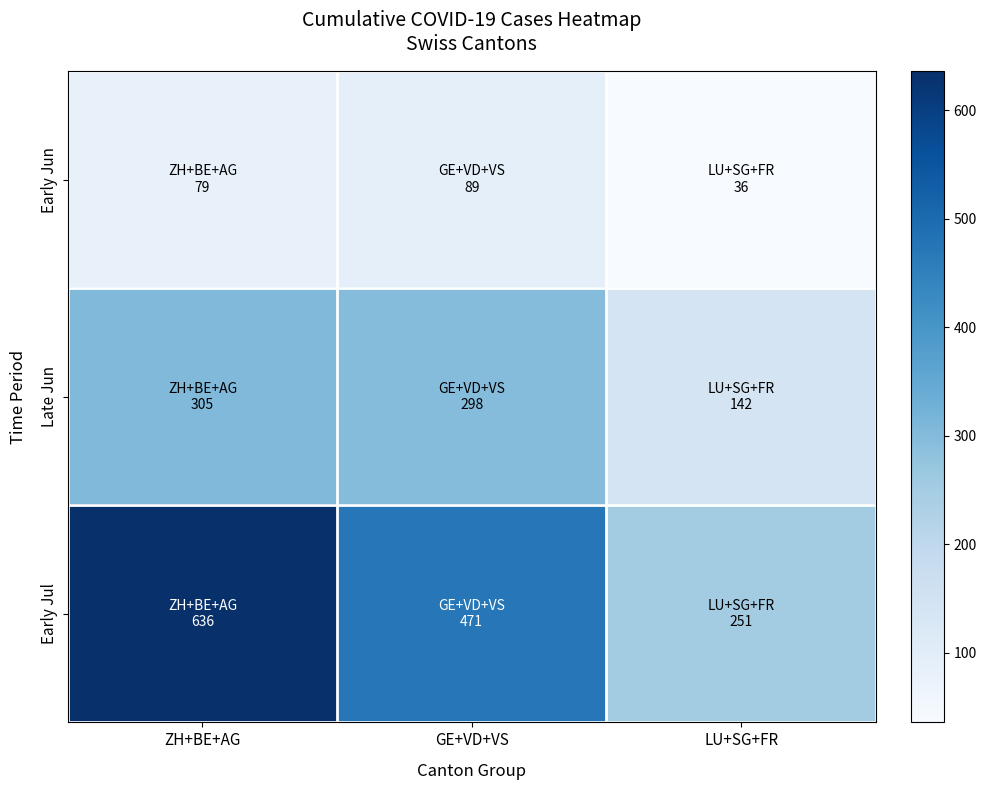

What is the smallest value displayed?

36